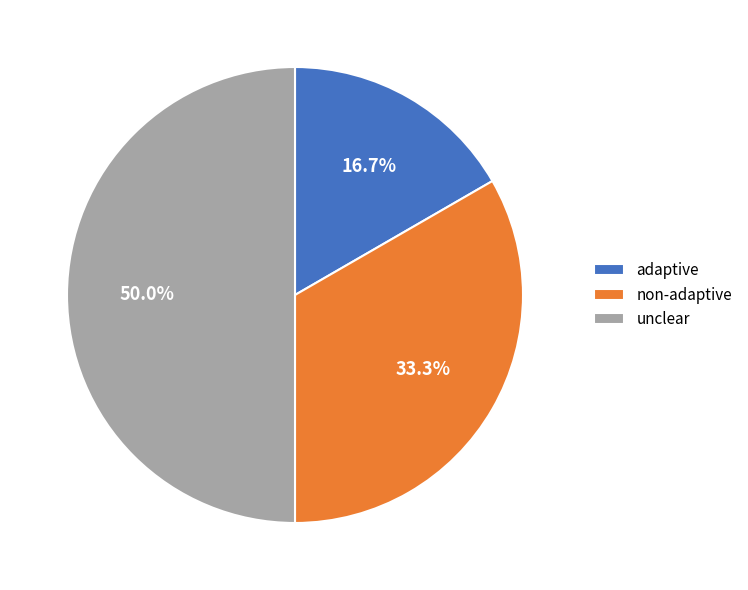

To the nearest percent, what percentage of the pie is non-adaptive?

33%